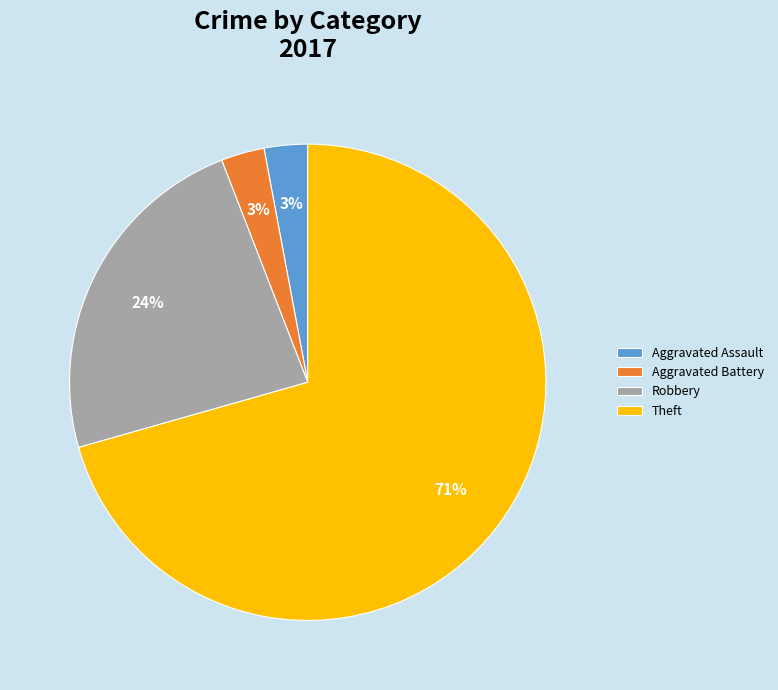

True or false: Aggravated Battery accounts for 13% of the total.

False